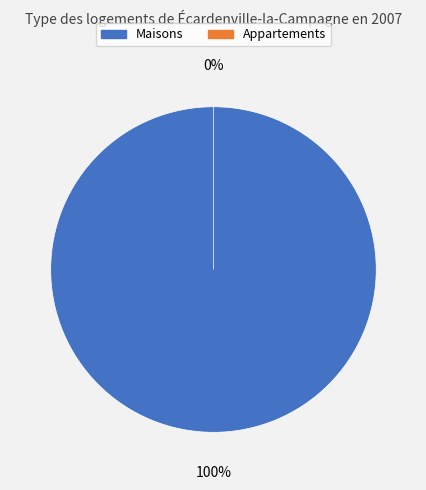

Is there any slice that represents more than half of the pie?

Yes